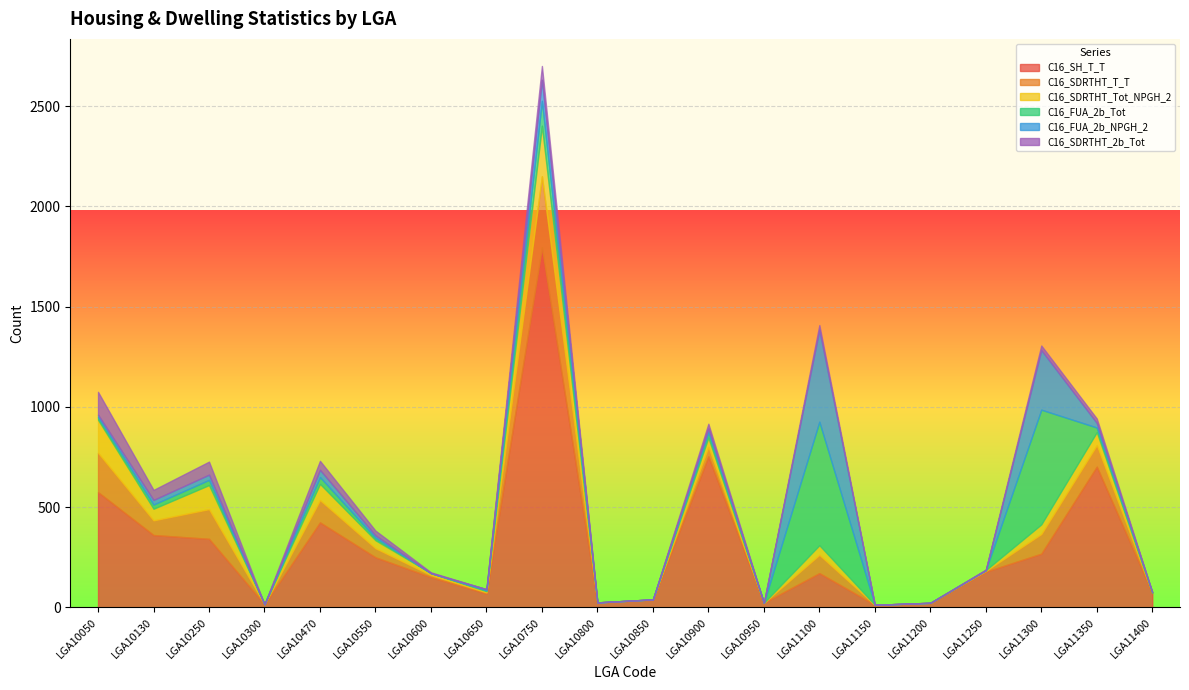

What is the difference between the C16_FUA_2b_NPGH_2 values at LGA10300 and LGA10550?

12